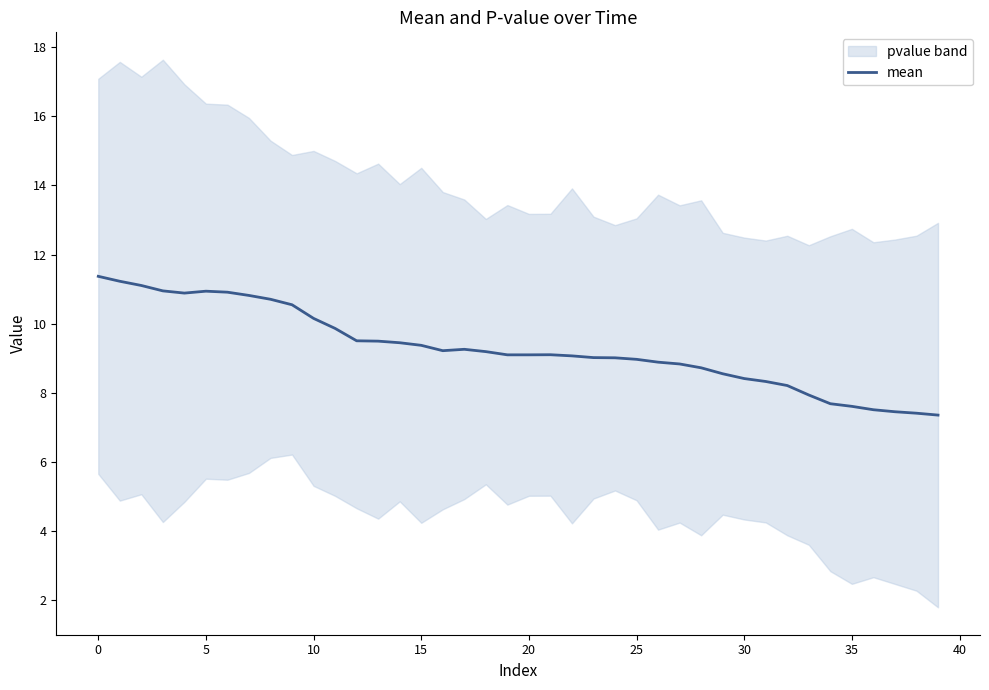

What is the minimum value for mean?

7.4